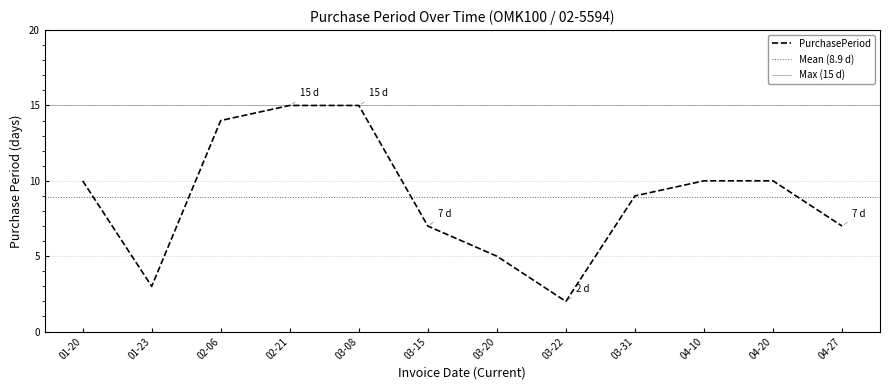

True or false: PurchasePeriod has a value of 14 at 04-20.

False